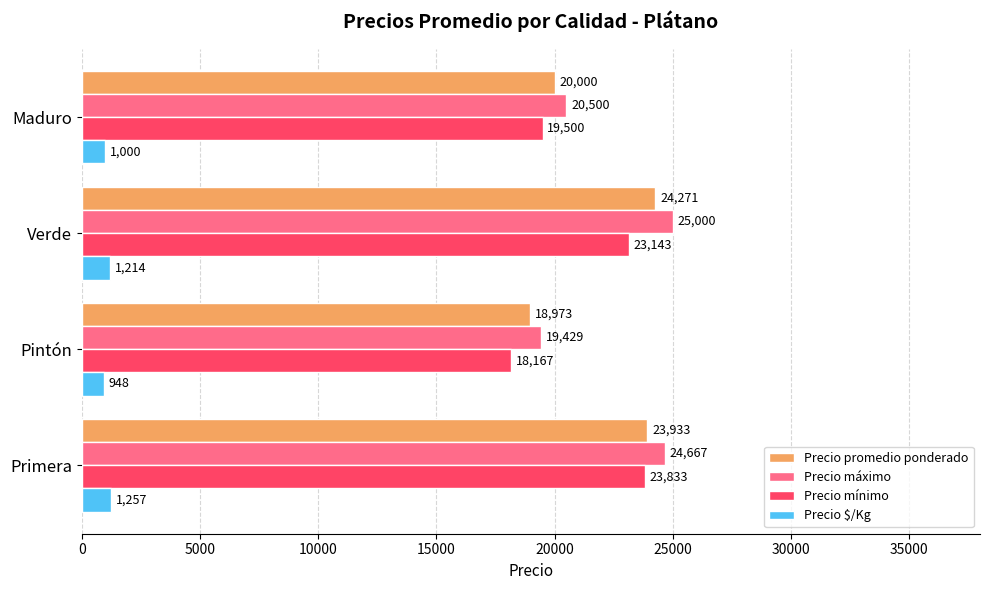

Where is Precio $/Kg nearest to the value 1102?

Maduro